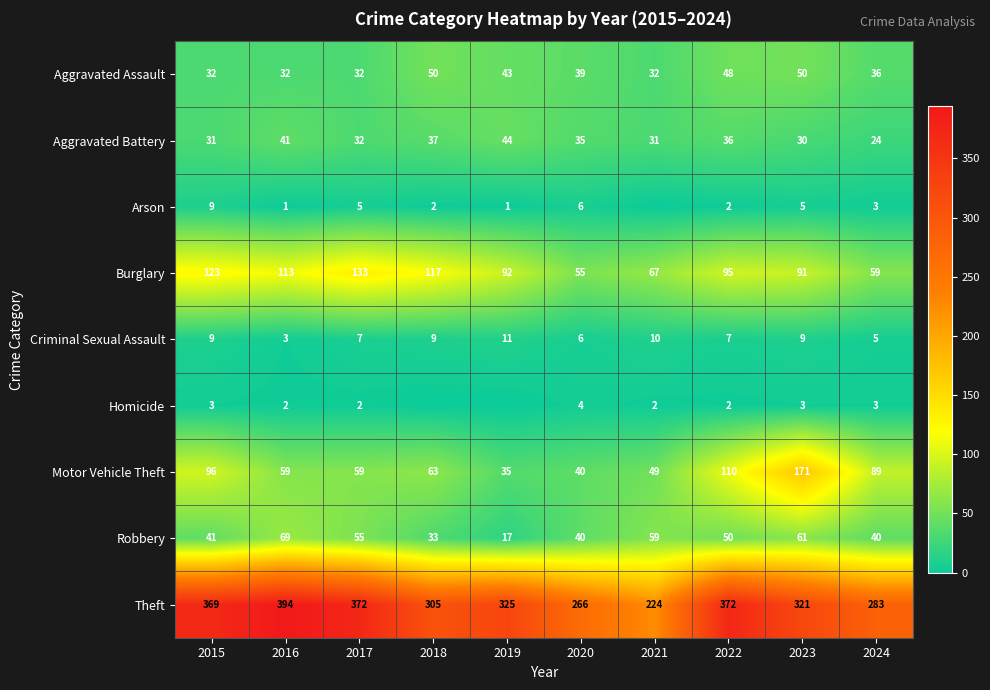

What is the total value across all series at 2017?

697